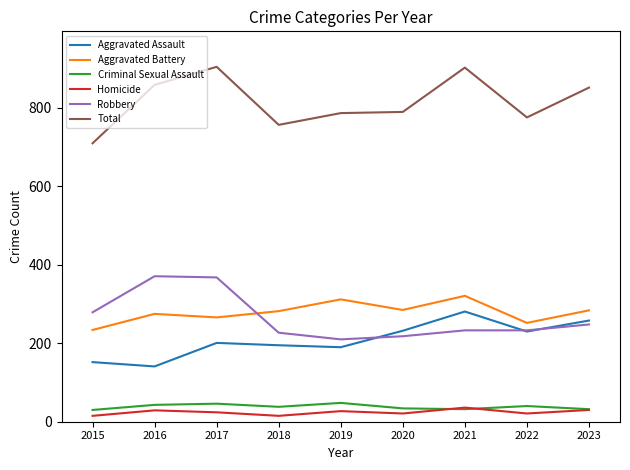

What is the greatest value displayed?

905